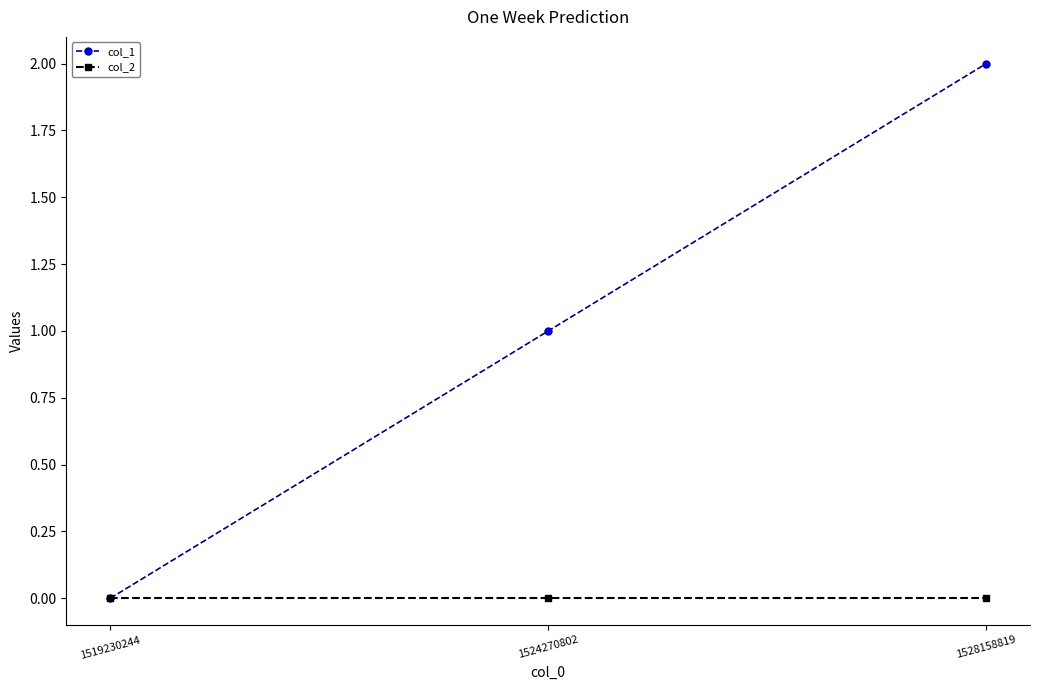

What is the difference between the highest and lowest values at 1524270802?

1